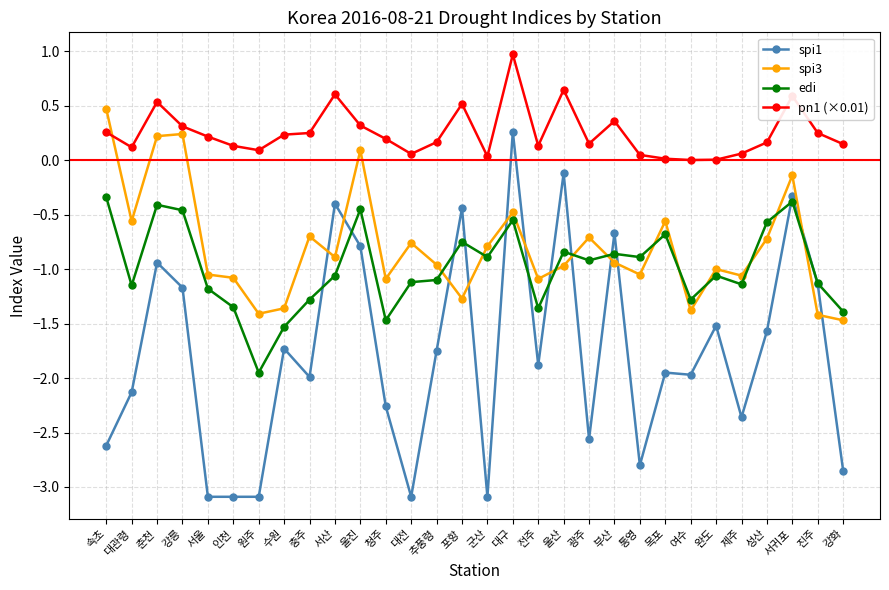

True or false: edi and spi3 cross at least once.

True